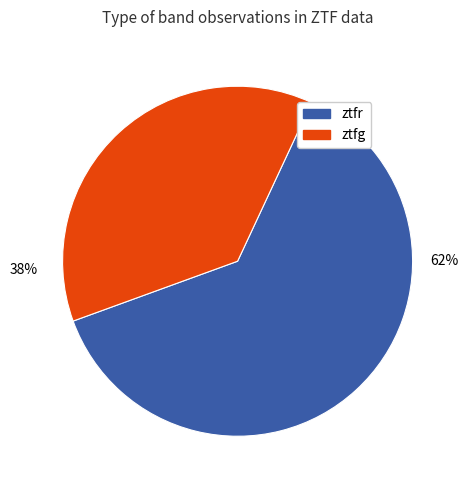

The ztfg slice represents 38% of the pie. True or false?

True